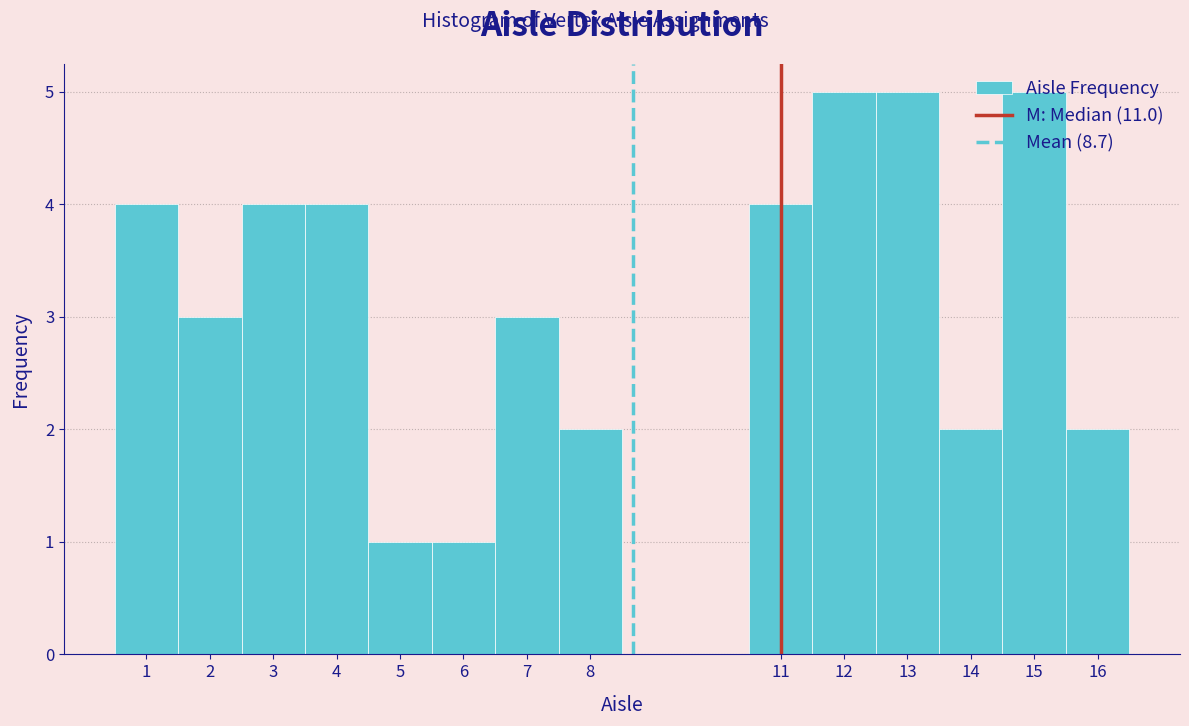

Reading left to right, transcribe this chart: for each bar, give the range it covers on the x-axis and its height. The values are not printed on the chart, so give them approximately, as read against the axis.

0.5 to 1.5: 4
1.5 to 2.5: 3
2.5 to 3.5: 4
3.5 to 4.5: 4
4.5 to 5.5: 1
5.5 to 6.5: 1
6.5 to 7.5: 3
7.5 to 8.5: 2
8.5 to 9.5: 0
9.5 to 10.5: 0
10.5 to 11.5: 4
11.5 to 12.5: 5
12.5 to 13.5: 5
13.5 to 14.5: 2
14.5 to 15.5: 5
15.5 to 16.5: 2